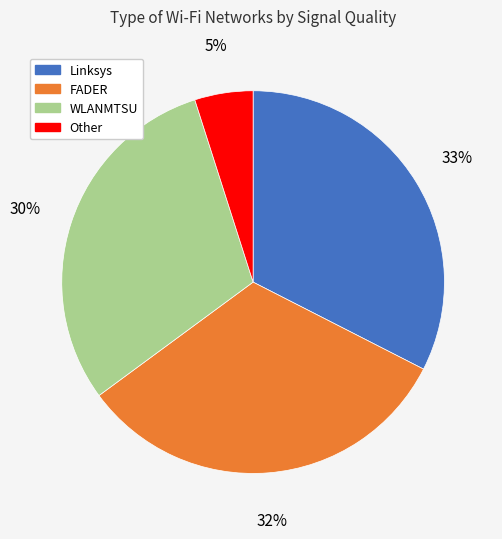

To the nearest percent, what is the difference between the largest and smallest slice percentages?

28%